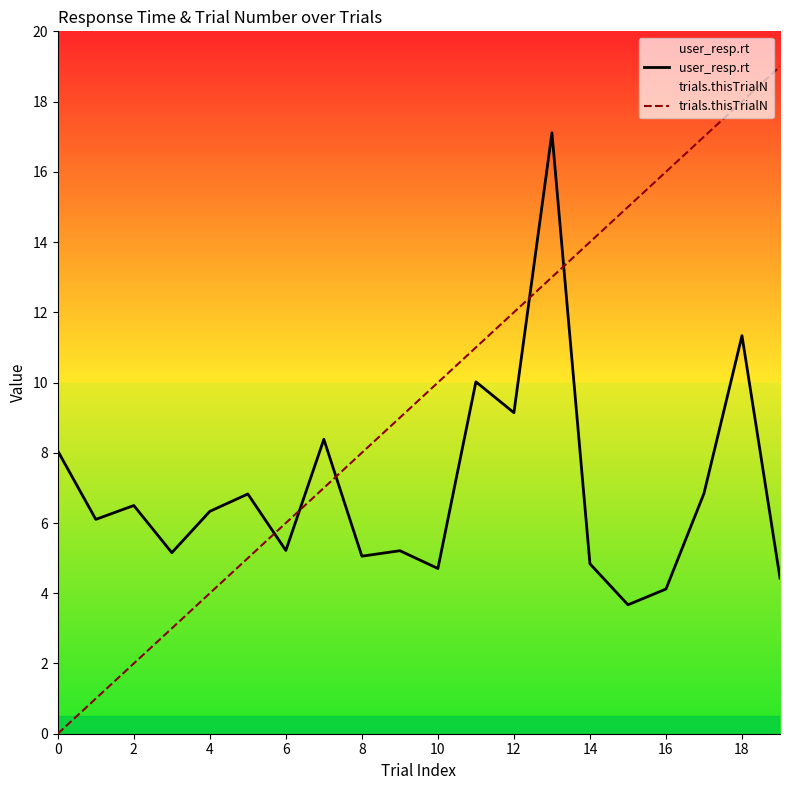

Rank the series at 16 from highest to lowest value.

trials.thisTrialN, user_resp.rt